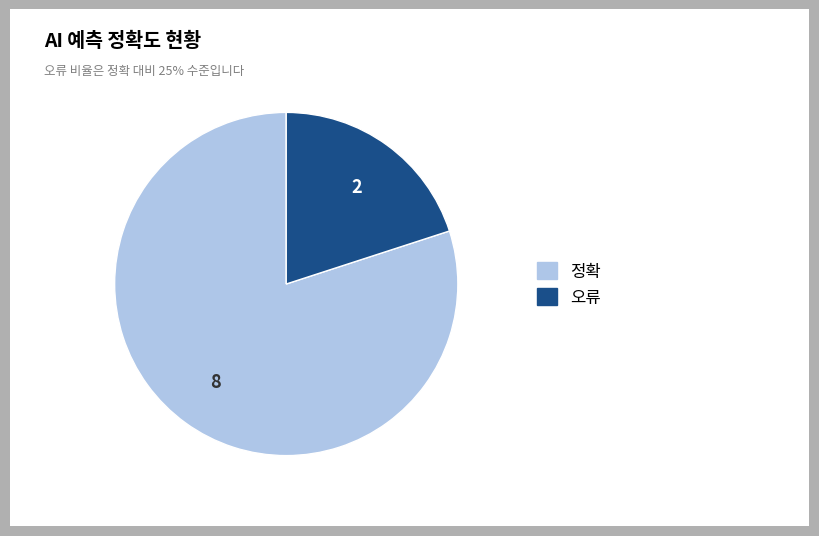

What is the largest slice in the pie chart?

정확